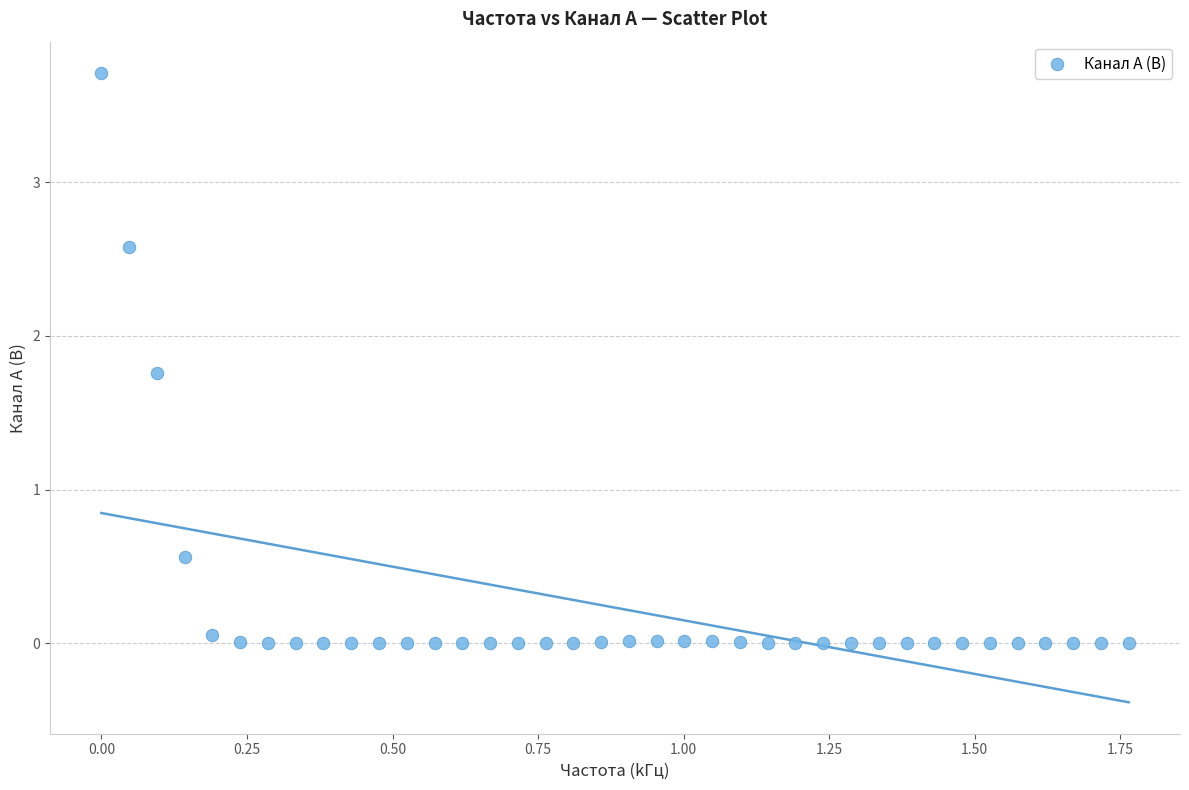

What is the range of X values (max minus min)?

1.8